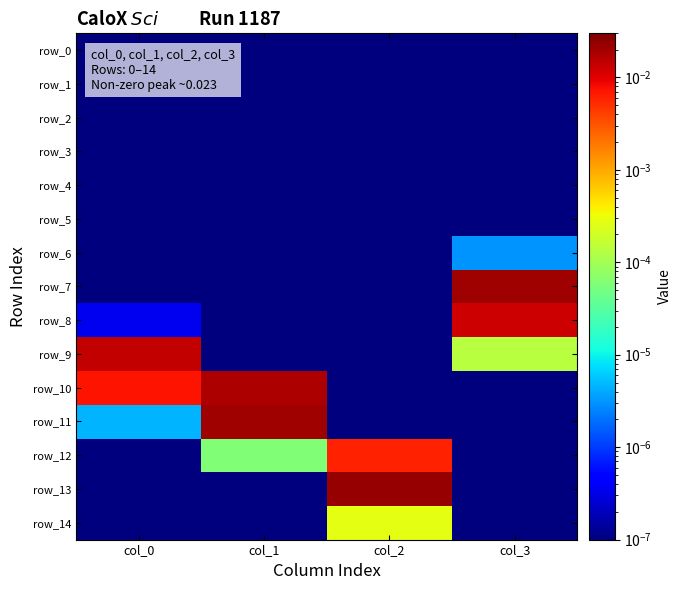

The value of row_11 at col_2 is 0.0. True or false?

True